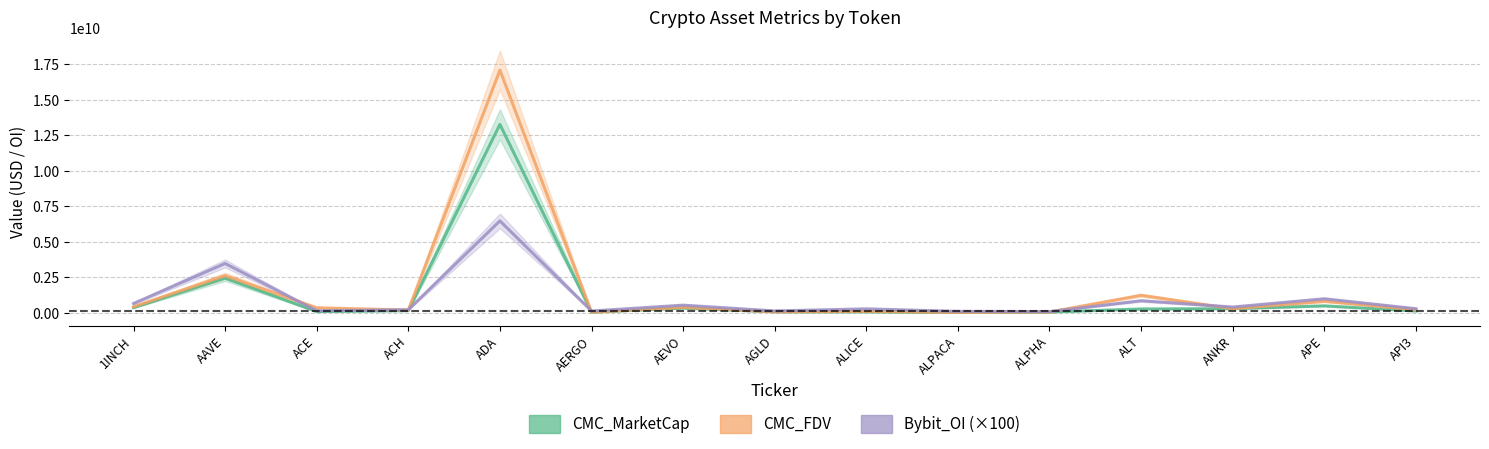

What is the value of the CMC_MarketCap point at the 1st from the left?

367832672.3